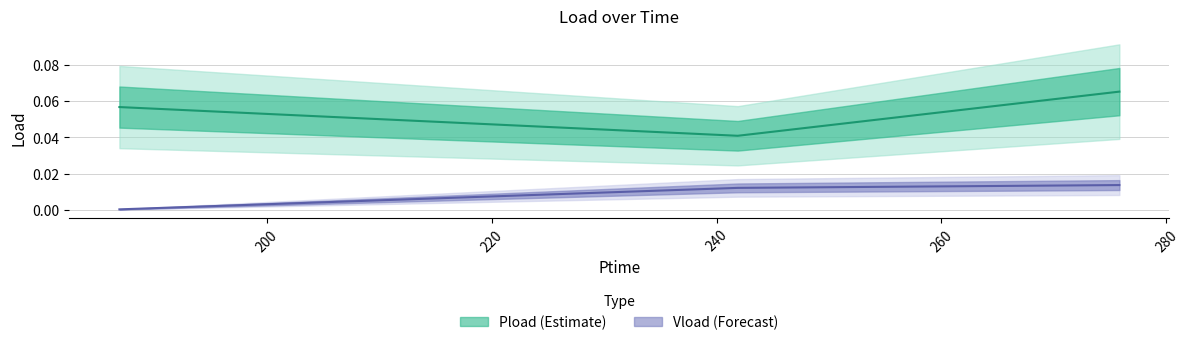

At which category is the sum across all series the highest?

275.82